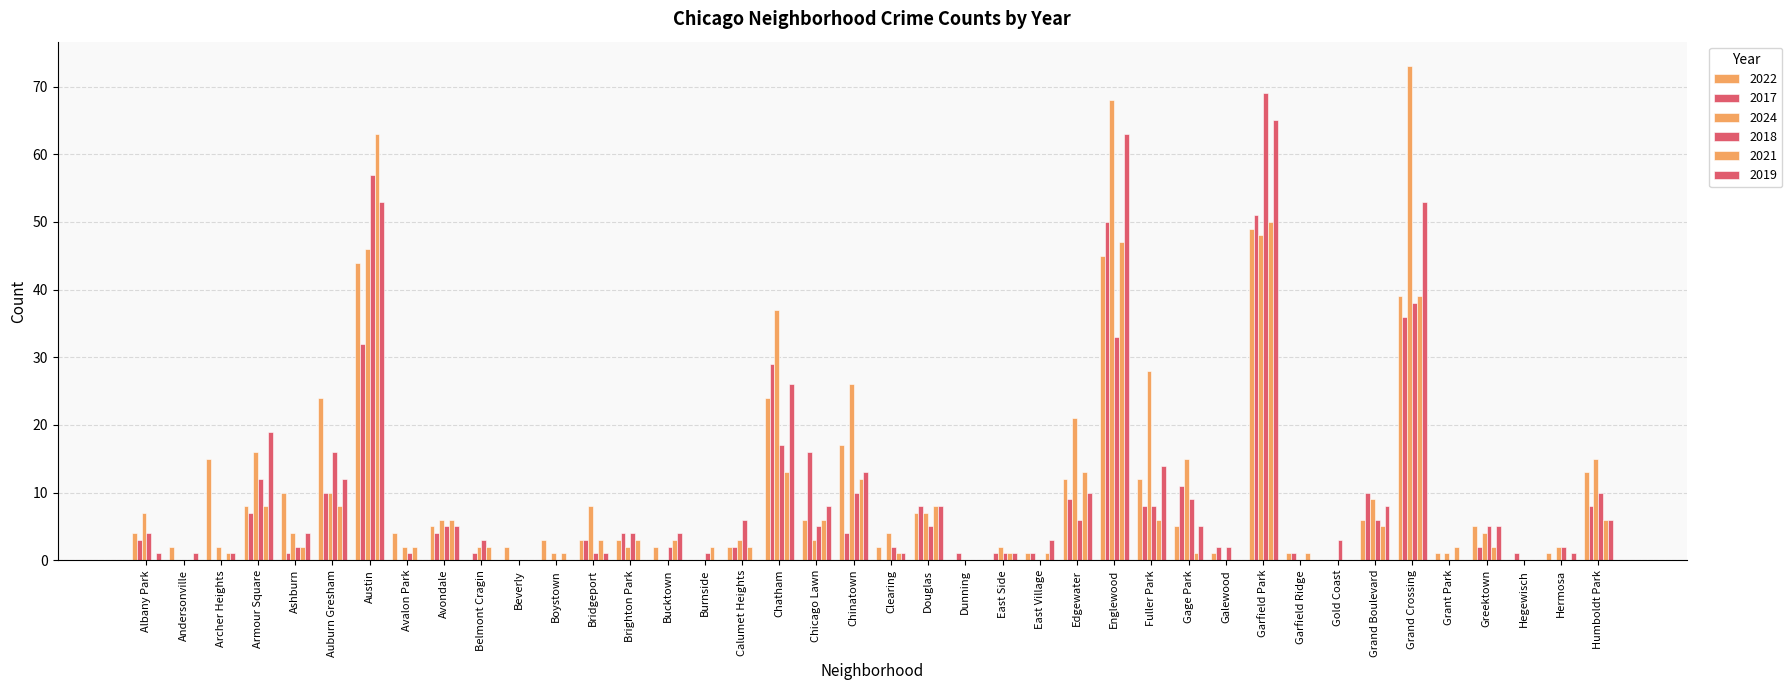

The 2019 series shows 1 at East Side. True or false?

False